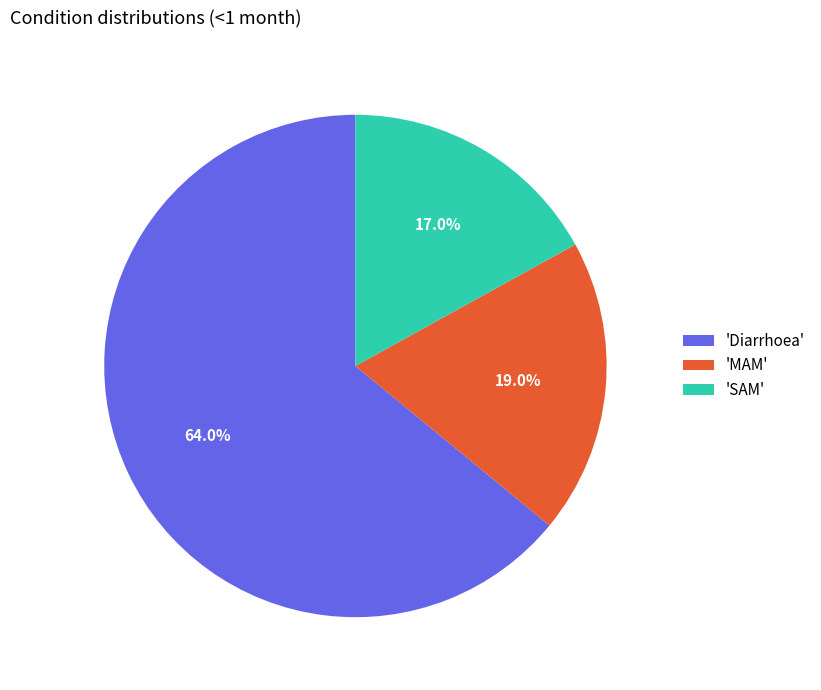

Is there a majority slice in this chart?

Yes